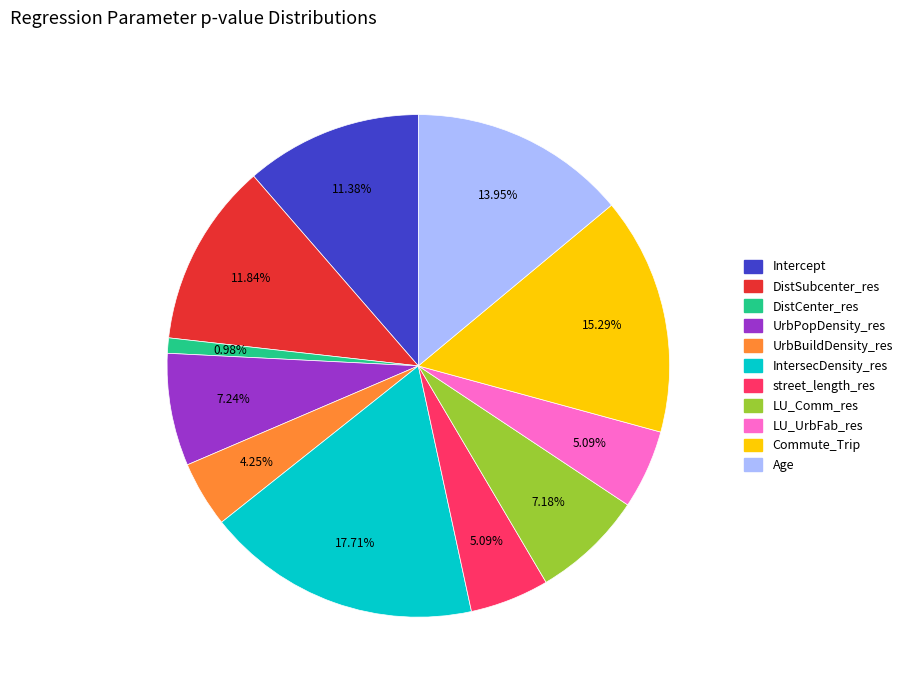

What percentage is the UrbBuildDensity_res slice, to the nearest percent?

4%